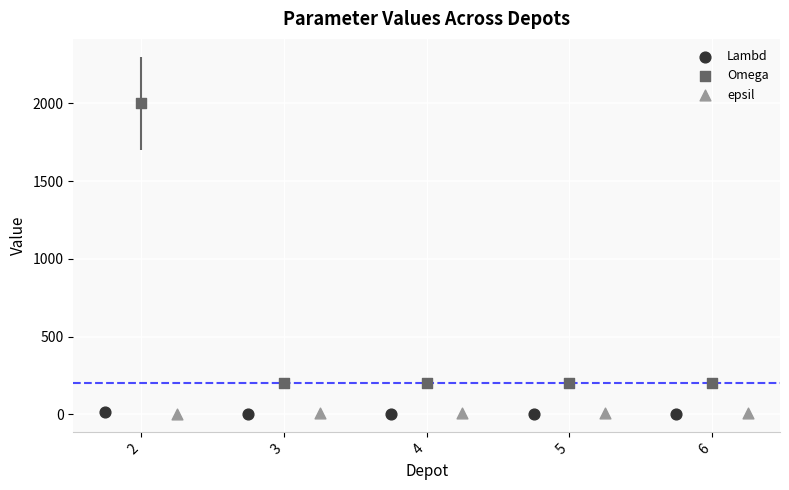

At which category is the sum across all series the highest?

2